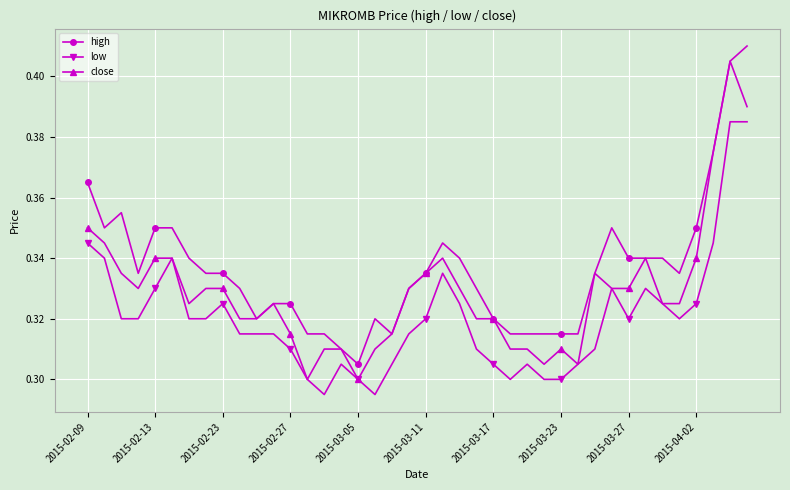

How many data points does each series have?

40